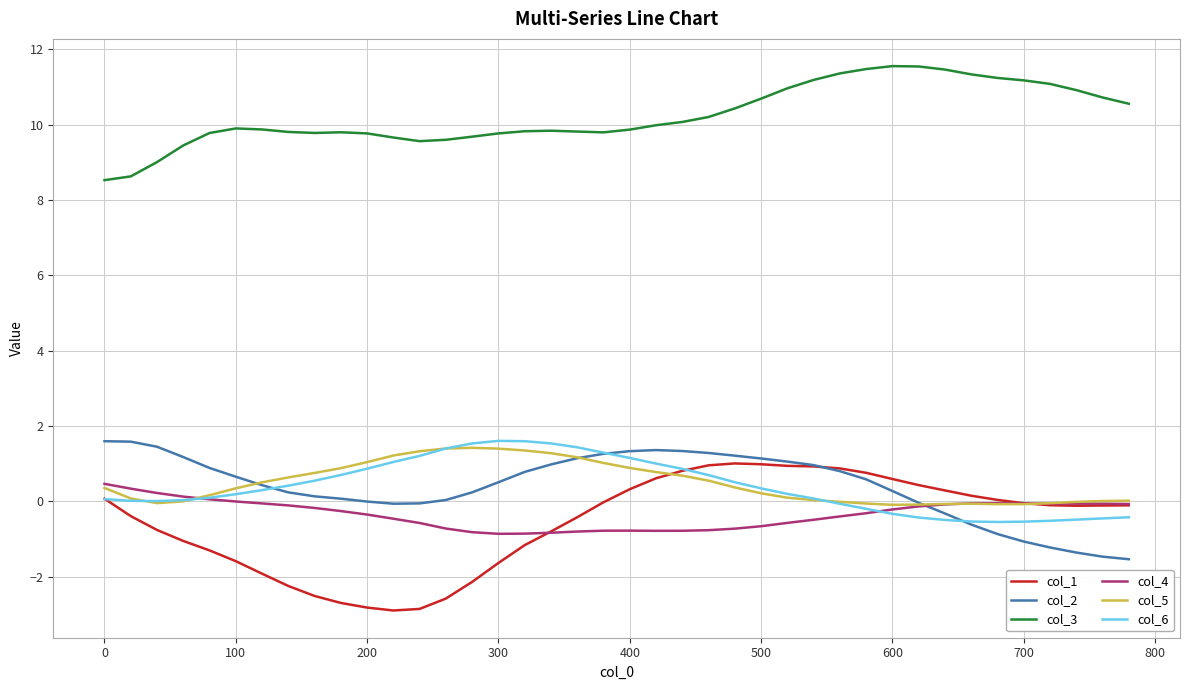

Which series has the largest total across all categories?

col_3